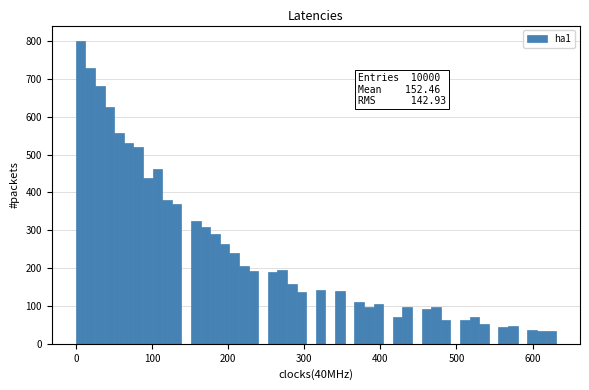

Around what value on the x-axis is the tallest bar? Give the approximate position of its centre, as read against the axis.

10